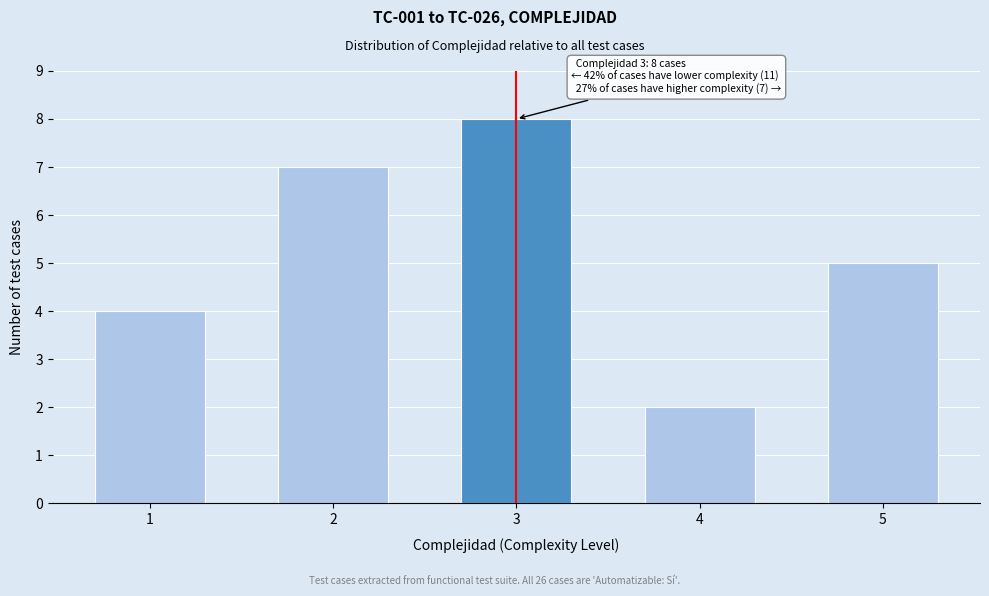

Reading right to left, list all the values displayed in this chart.

5=5	4=2	3=8	2=7	1=4